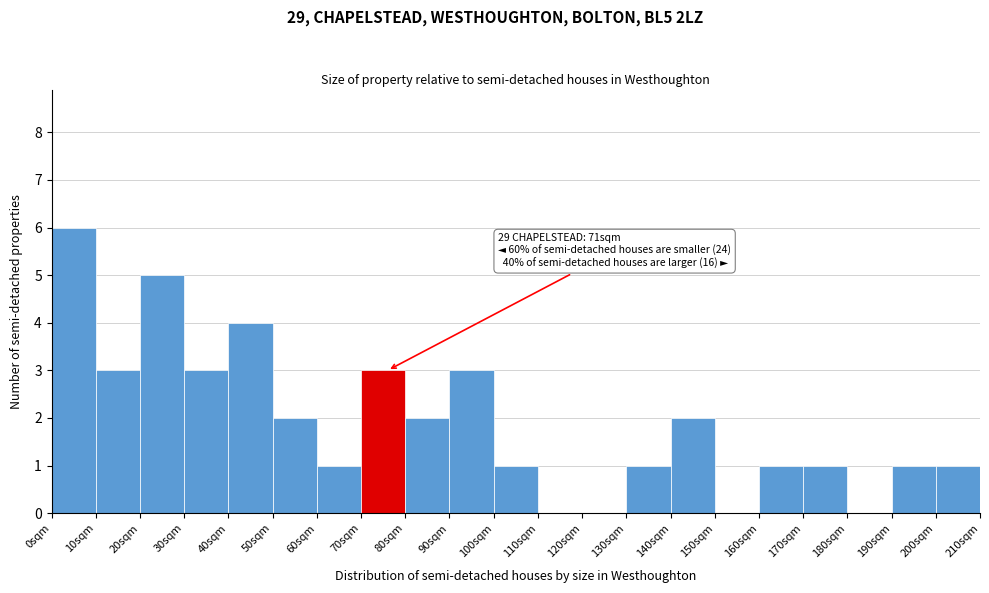

Which range on the x-axis has the tallest bar?

0 to 10